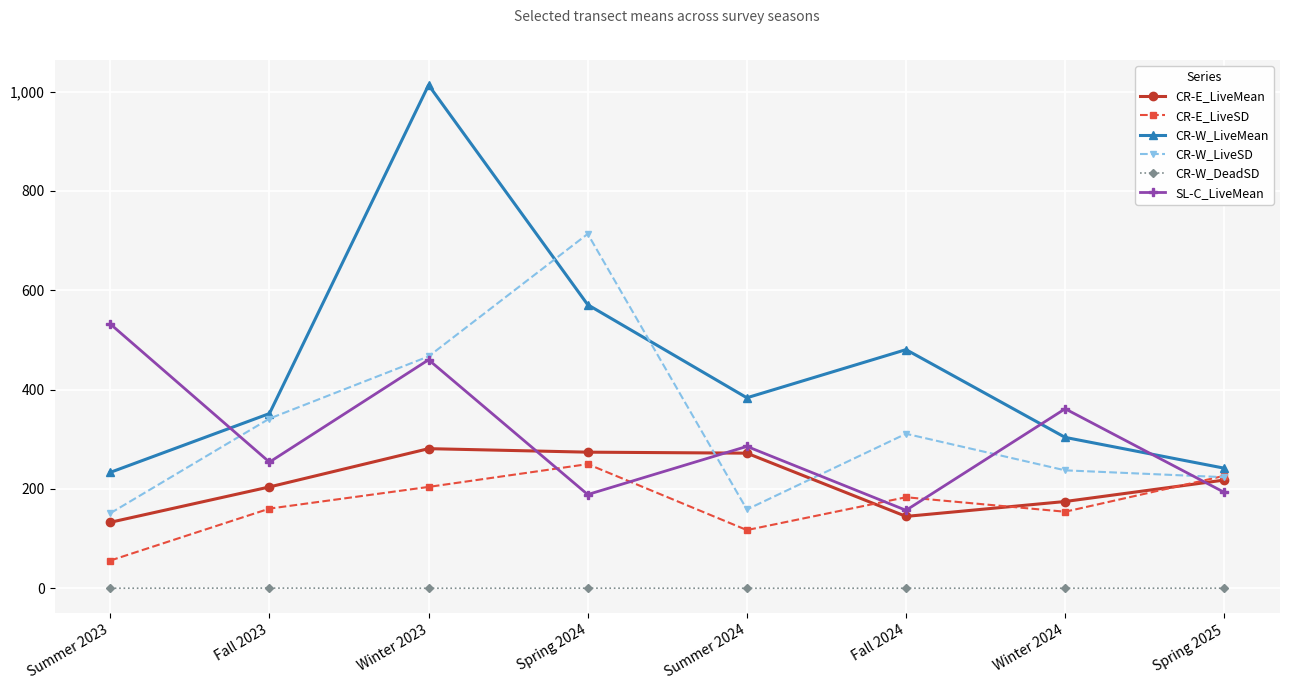

At which label does CR-E_LiveSD first exceed 183?

Winter 2023